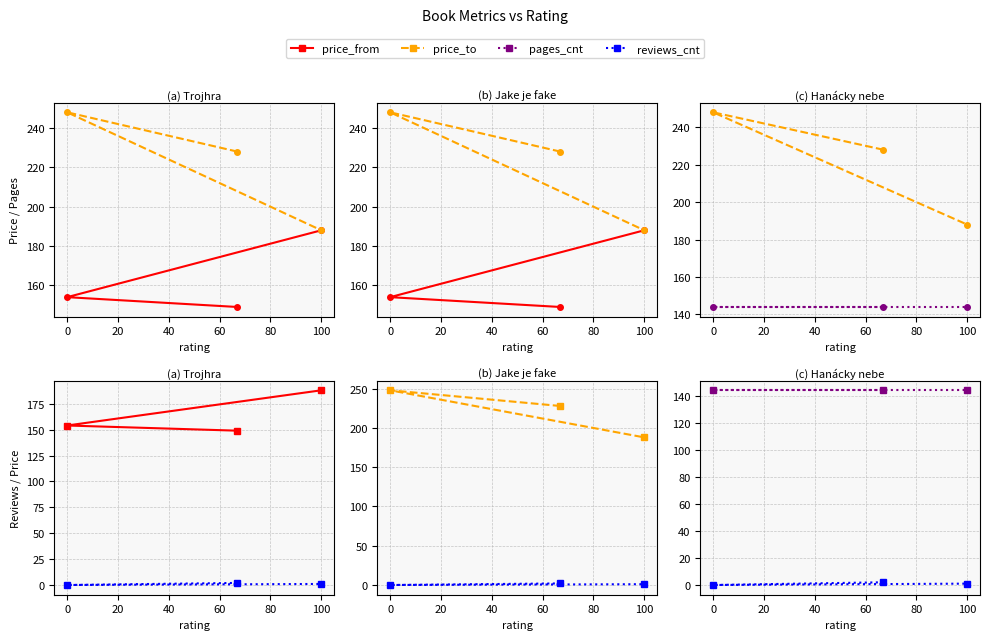

Reading left to right, what are all the values shown in this chart?

price_from: 149	154	188
price_to: 228	248	188
pages_cnt: 144	144	144
reviews_cnt: 2	0	1